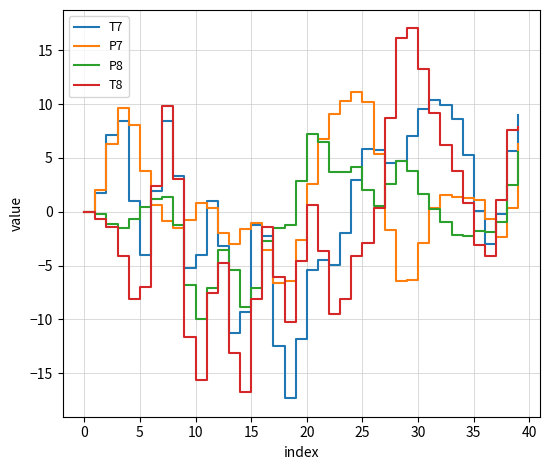

Rank the series by their average value, from highest to lowest.

P7, T7, P8, T8